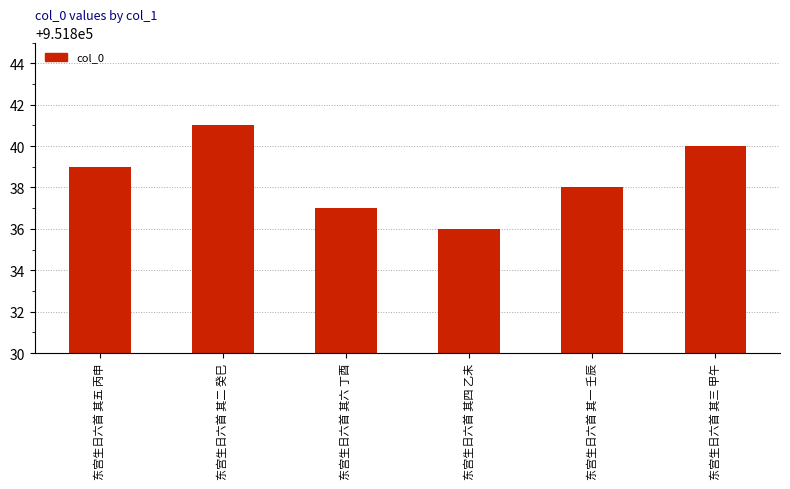

Rank the categories by value from highest to lowest.

东宫生日六首 其二 癸巳, 东宫生日六首 其三 甲午, 东宫生日六首 其五 丙申, 东宫生日六首 其一 壬辰, 东宫生日六首 其六 丁酉, 东宫生日六首 其四 乙未